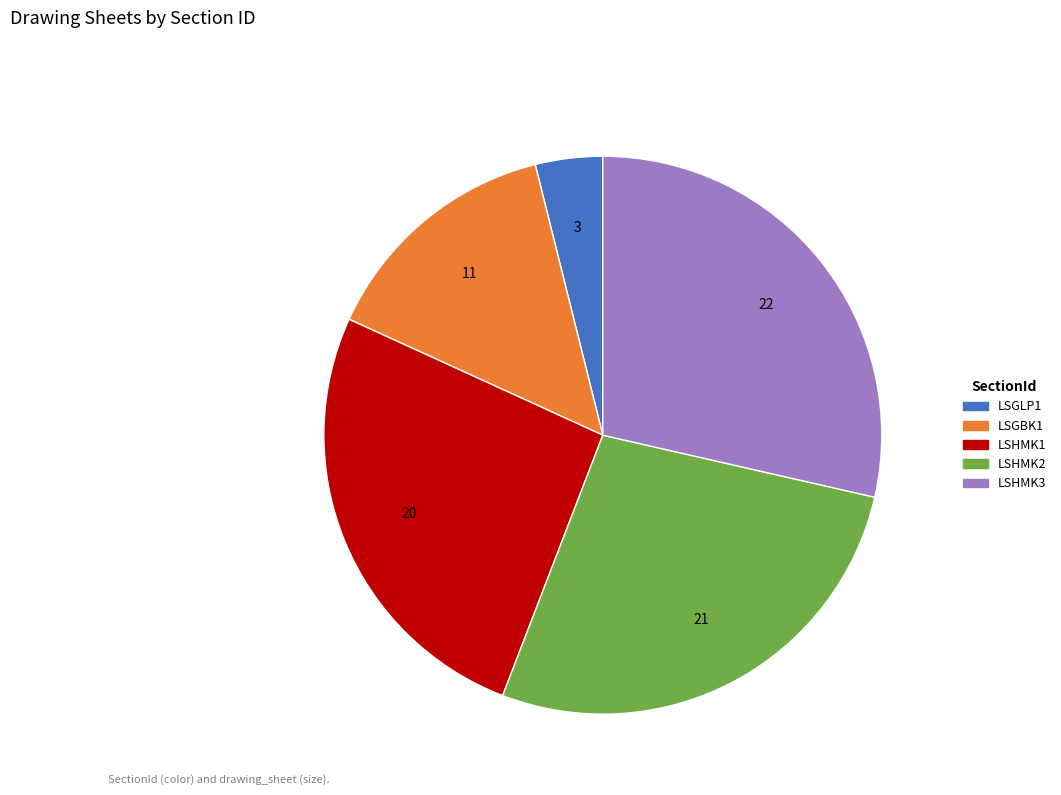

Which slice is the smallest?

LSGLP1